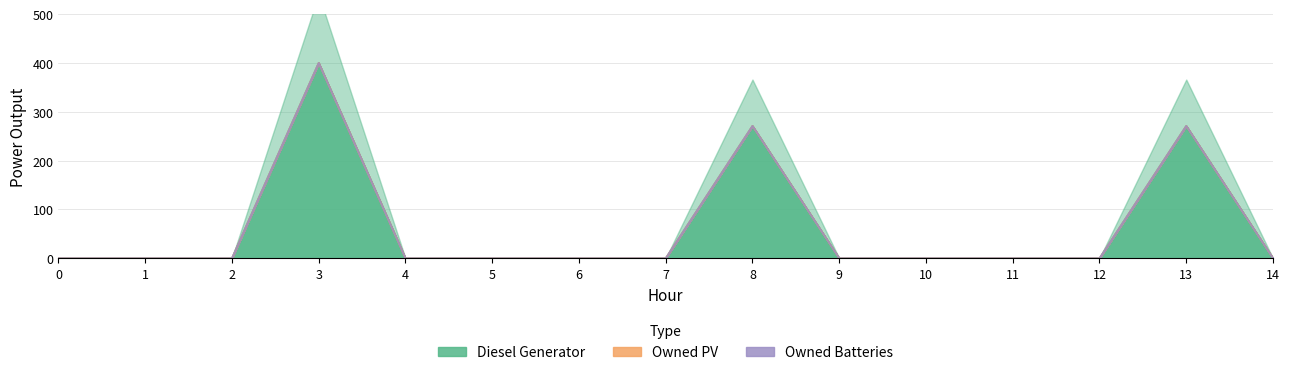

Which series has the largest range (max minus min)?

Diesel Generator